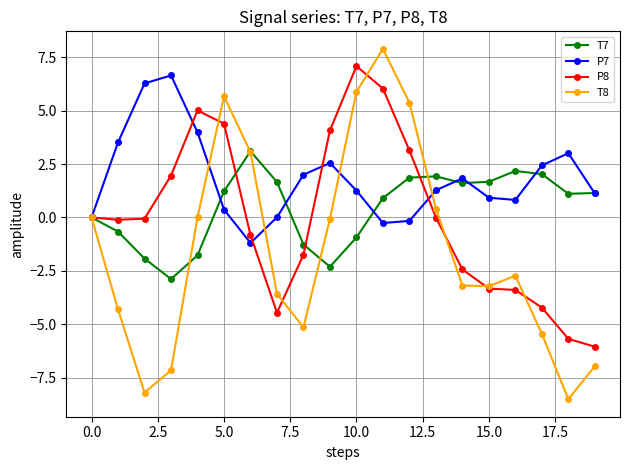

Which series has the largest total across all categories?

P7